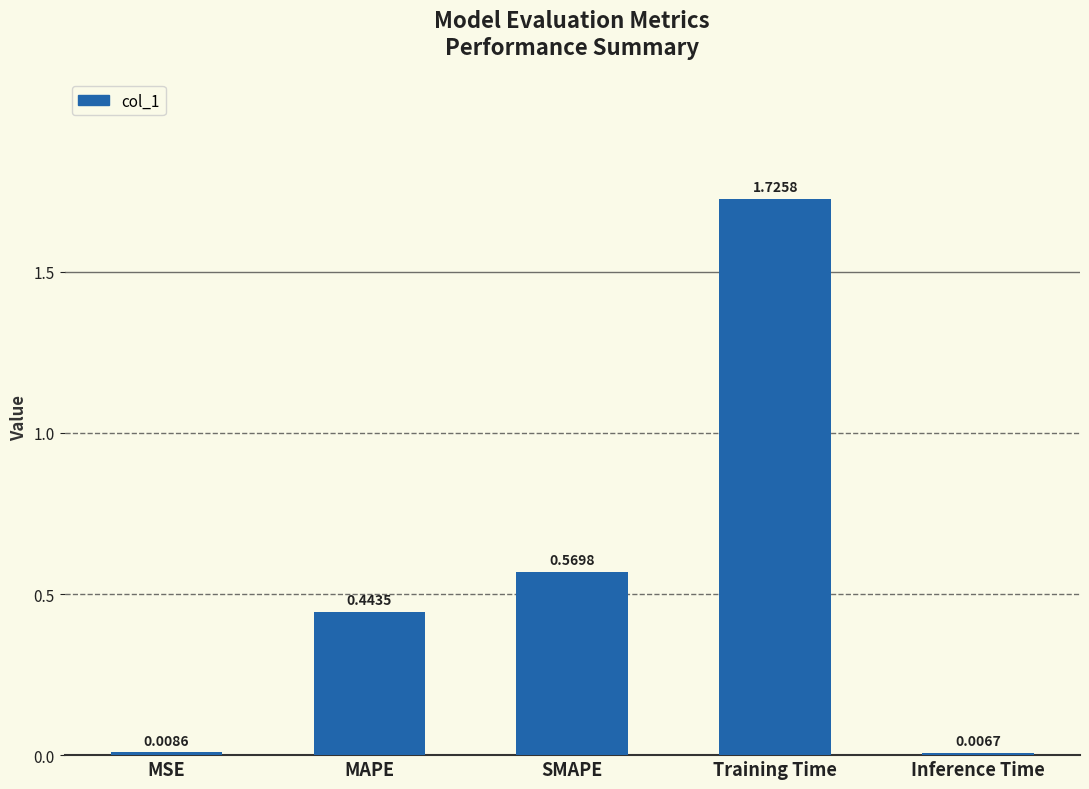

At which category does the chart reach its peak across all series?

Training Time